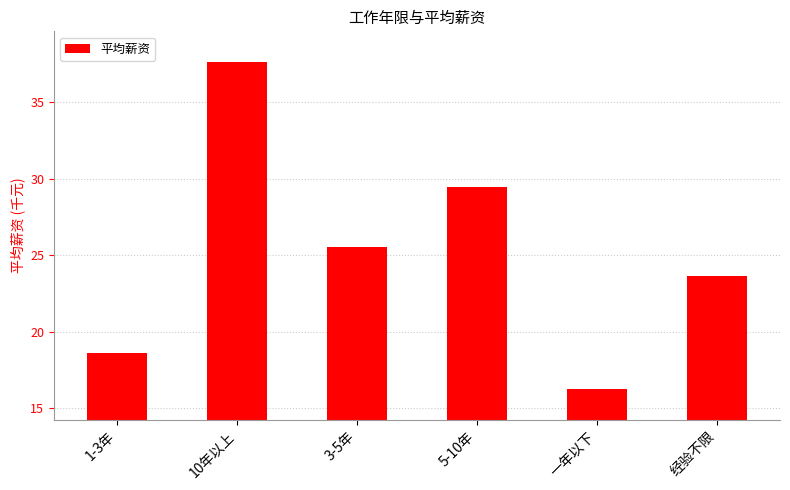

What is the label of the 6th bar from the left?

经验不限